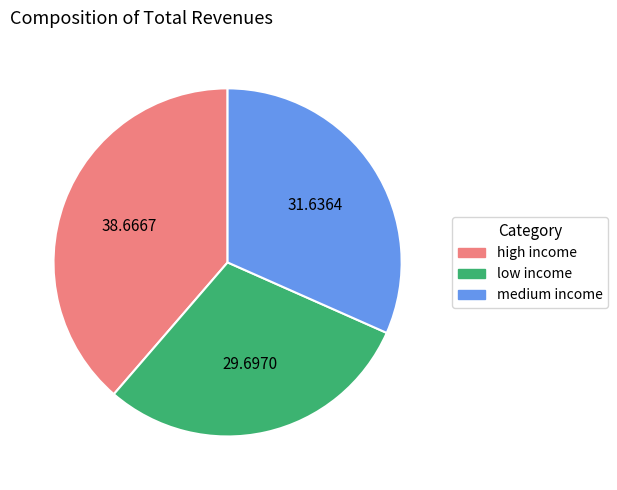

How many segments does this pie chart have?

3